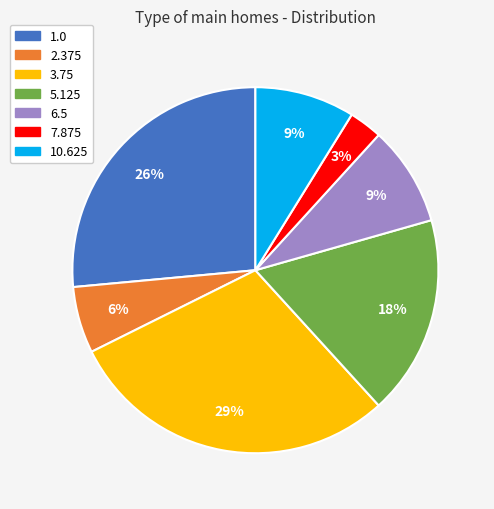

To the nearest percent, what percentage of the pie is 2.375?

6%